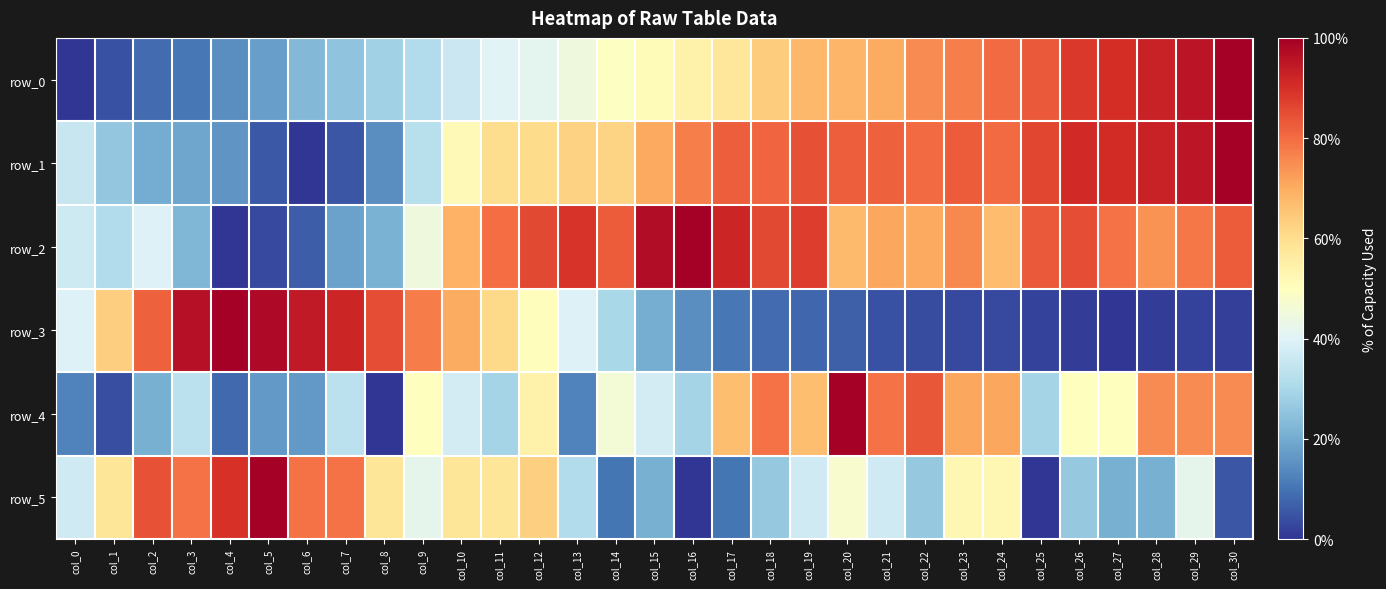

What is the average value of the row_2 series?

0.6